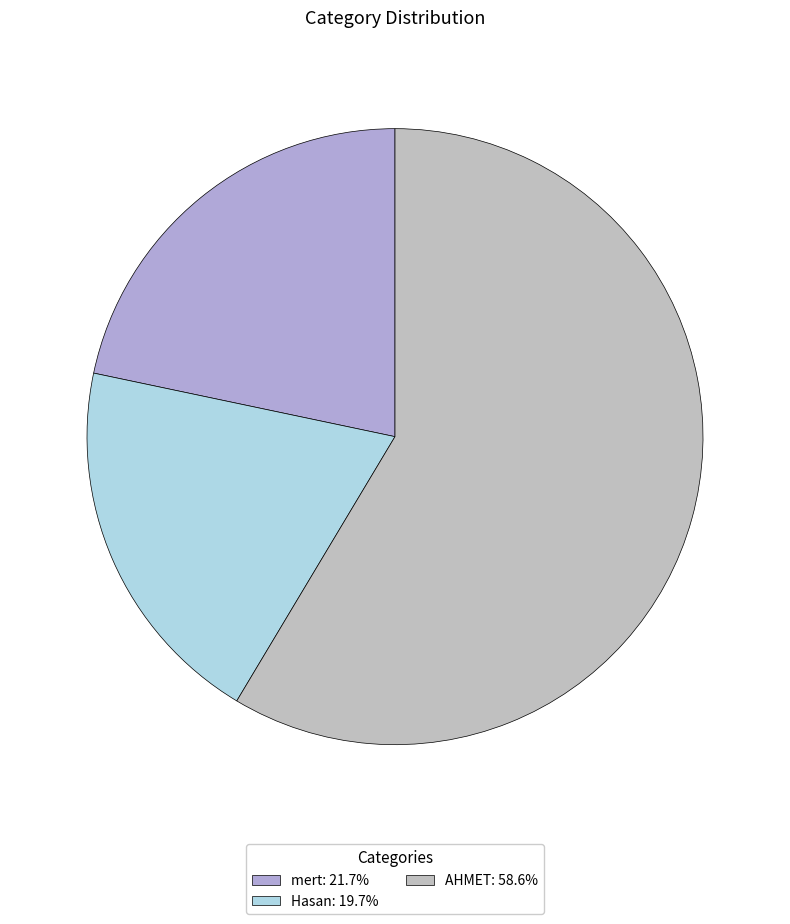

What percentage is the mert slice, to the nearest percent?

22%